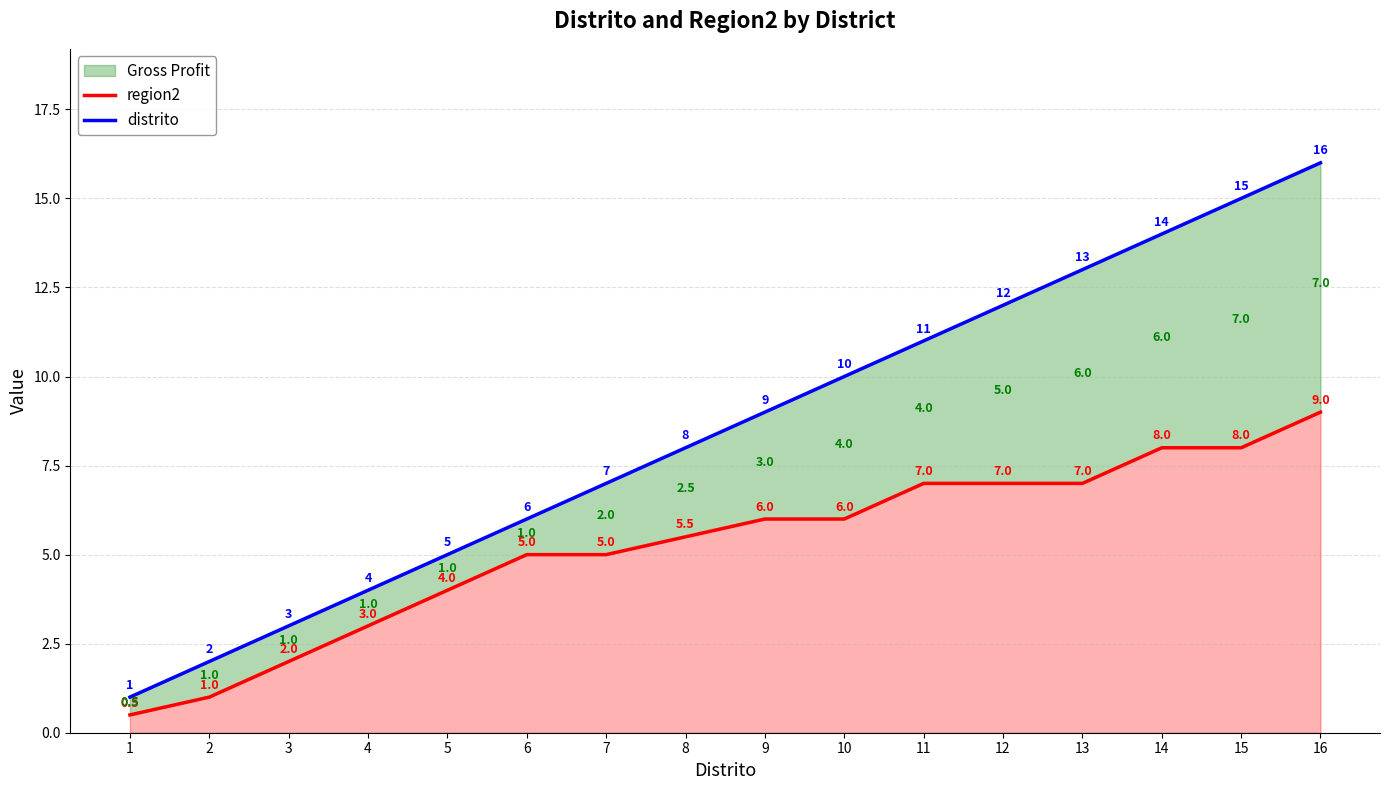

Does the chart have visible grid lines?

Yes